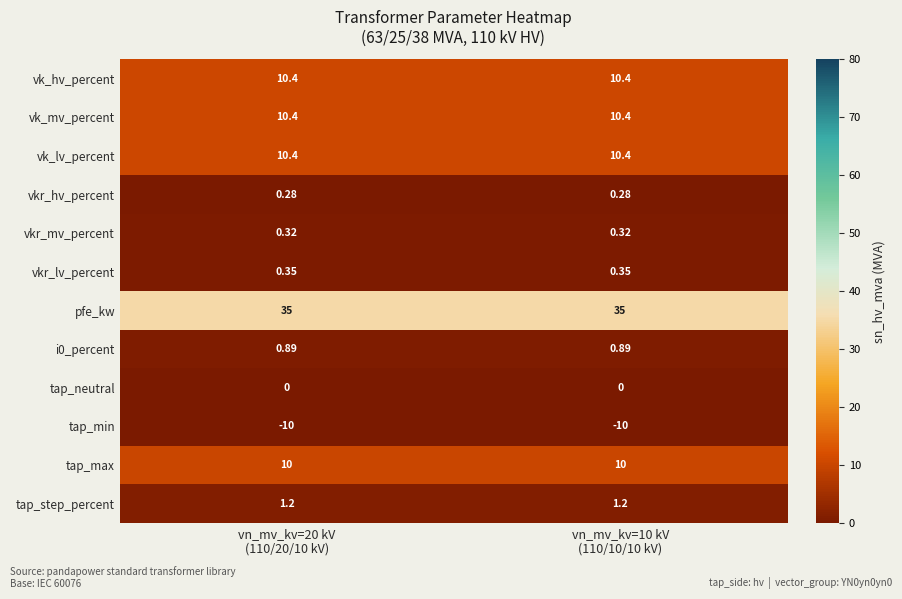

Which series has the largest total across all categories?

pfe_kw